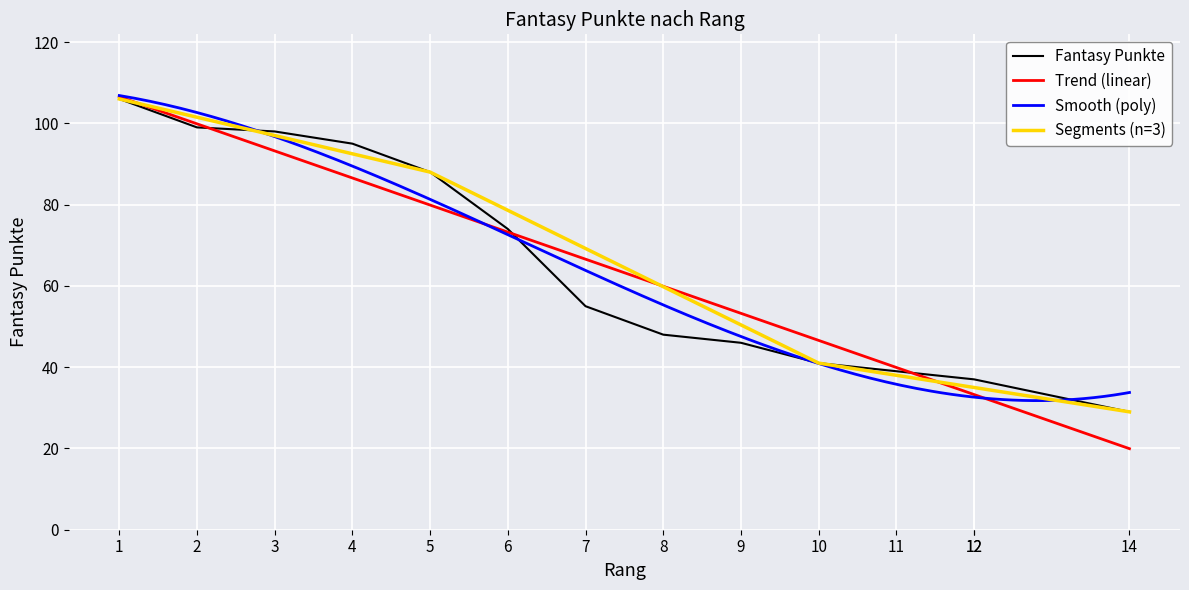

What is the difference between the maximum and second lowest values?

69